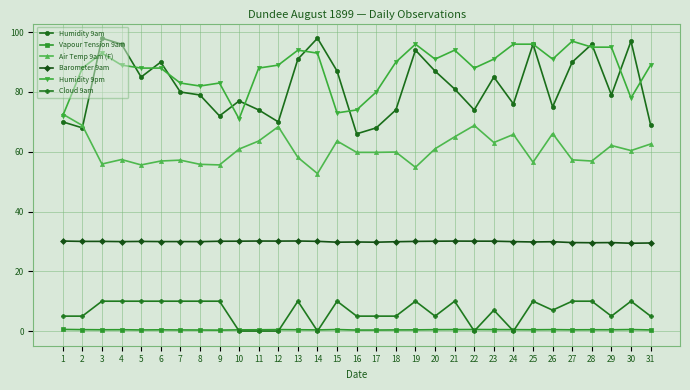

Which series has the widest spread of values?

Humidity 9am